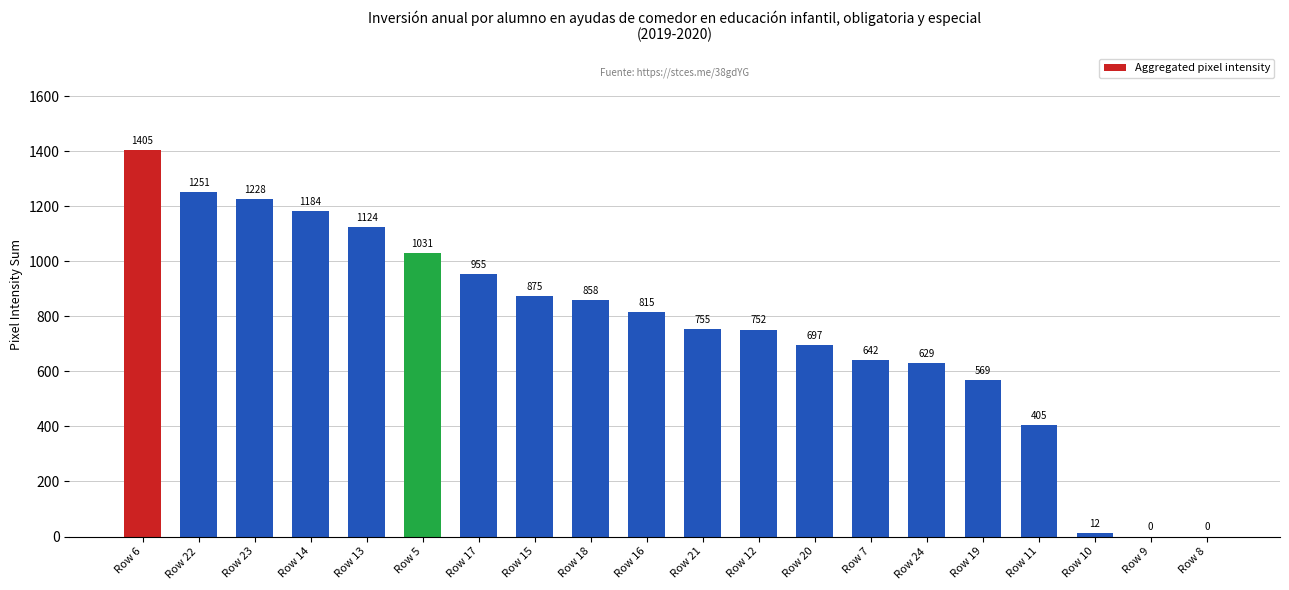

True or false: the data shows 608 at Row 17.

False